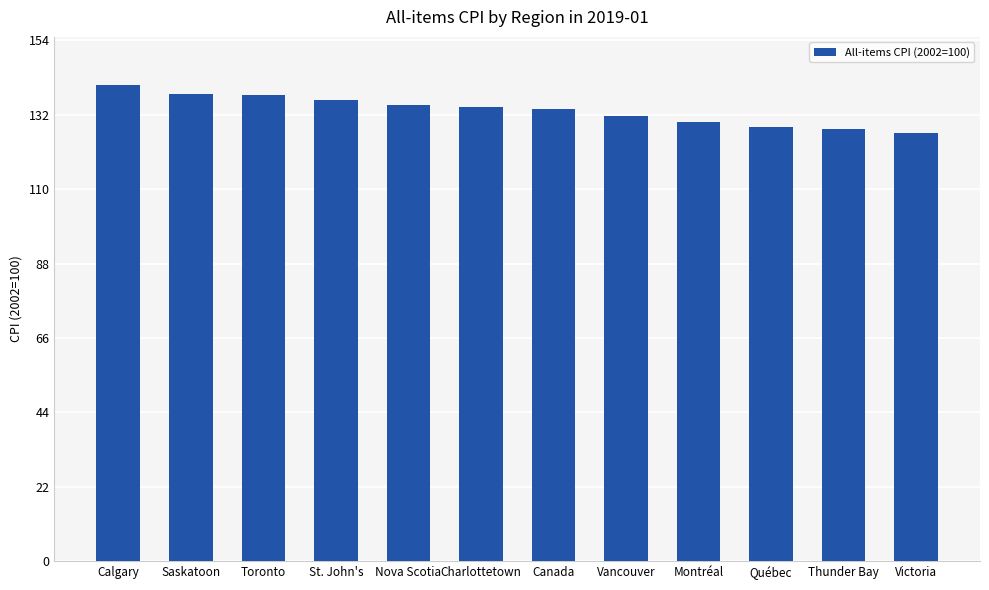

What is the sum of the values at Charlottetown and Montréal?

264.1